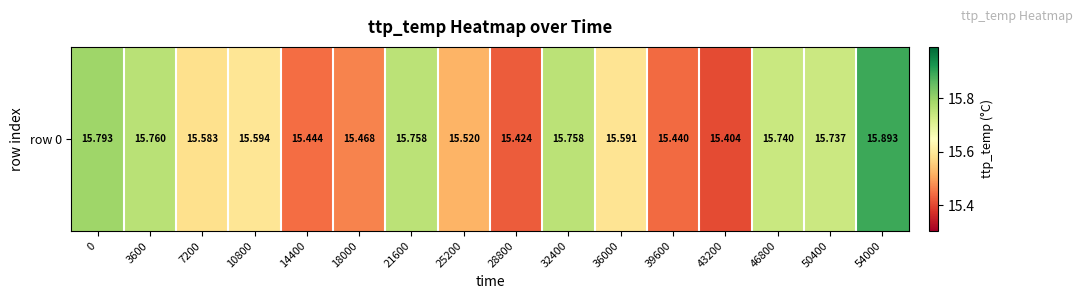

What is the minimum value shown in the chart?

15.4